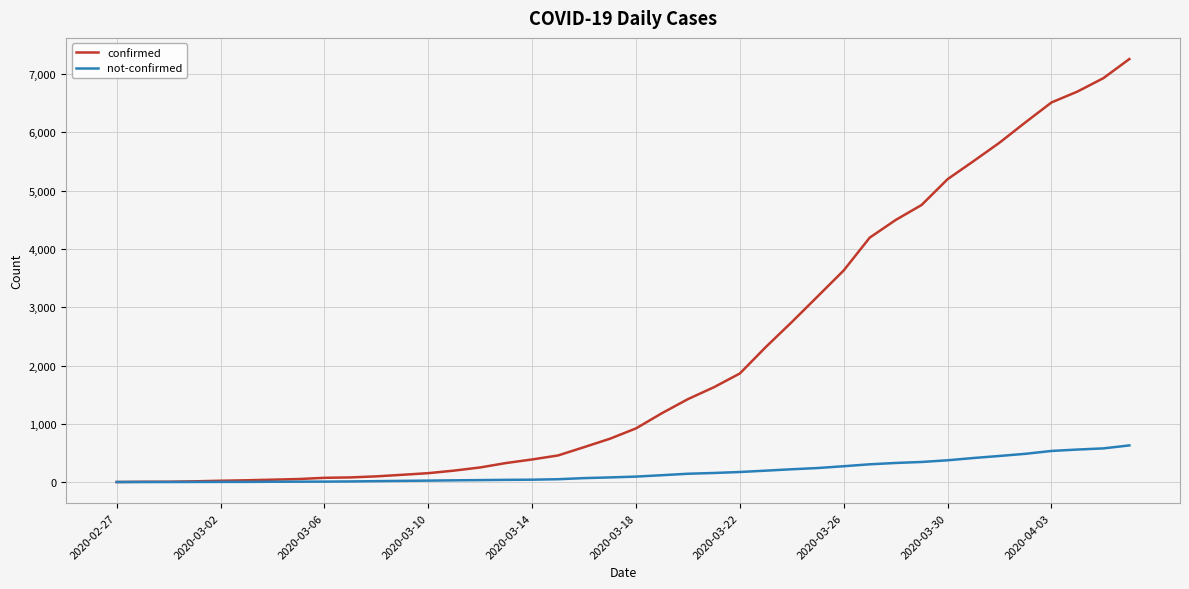

Rank the series by their maximum value, from lowest to highest.

not-confirmed, confirmed